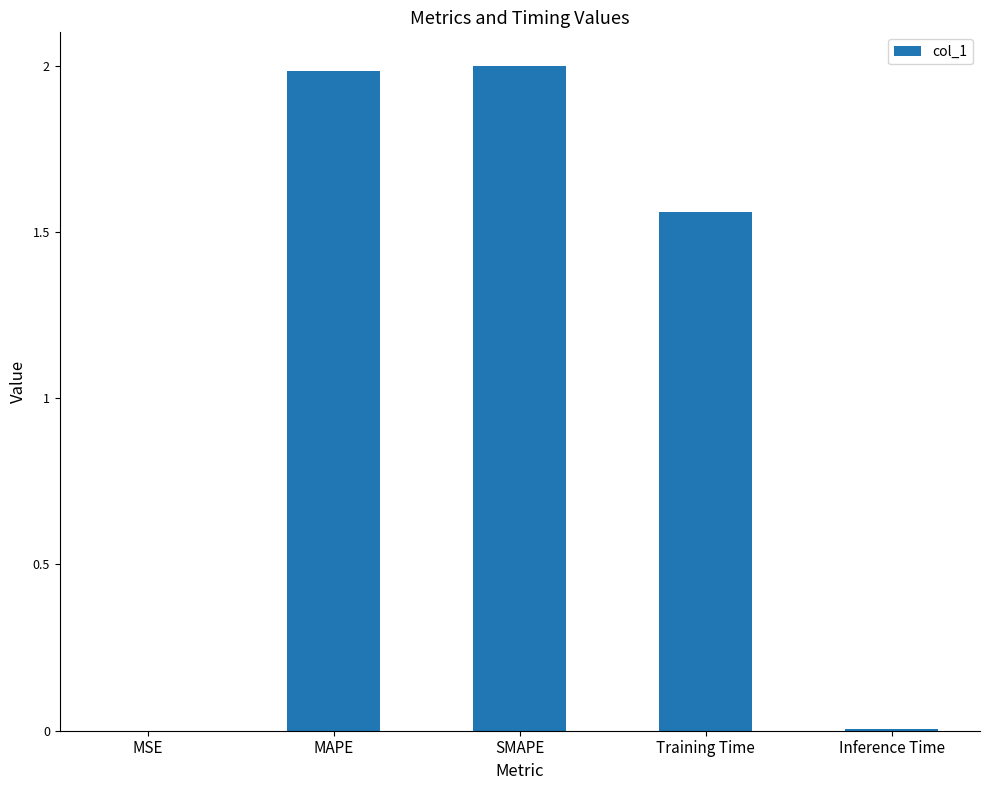

Count the number of data series in this chart.

1